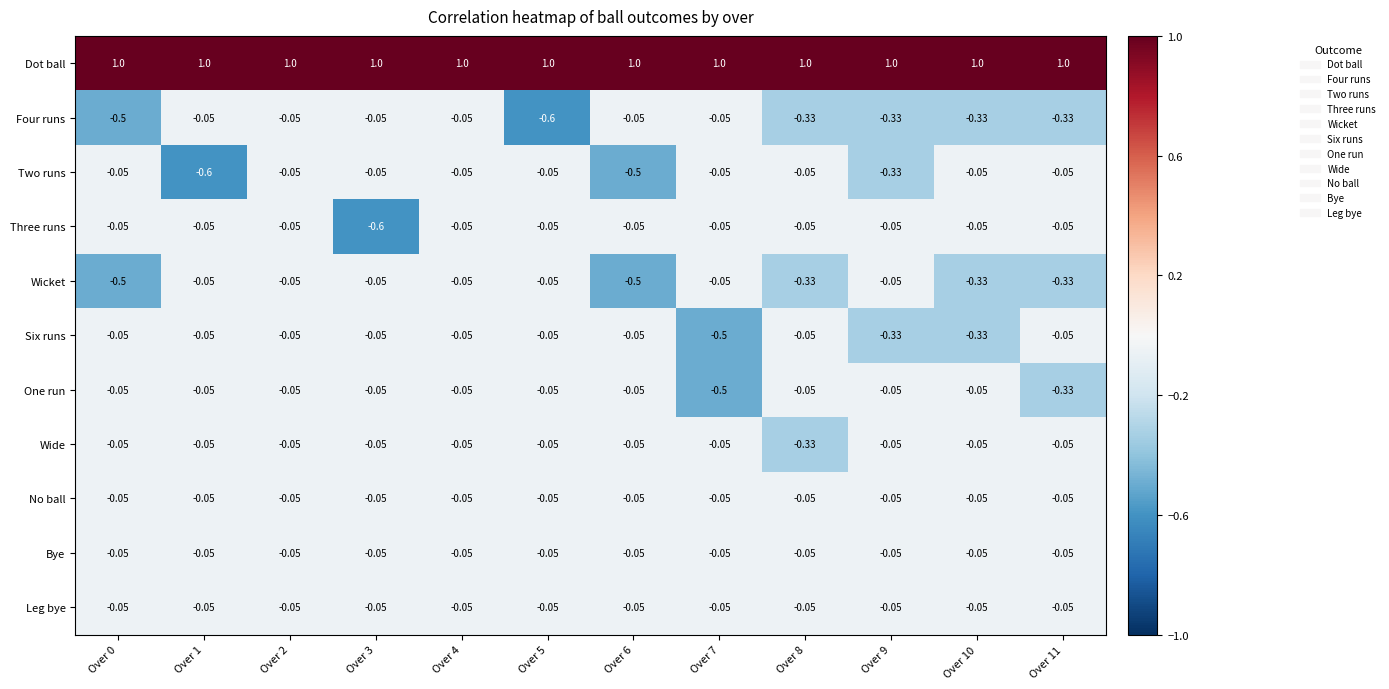

Which series has the largest total across all categories?

Dot ball